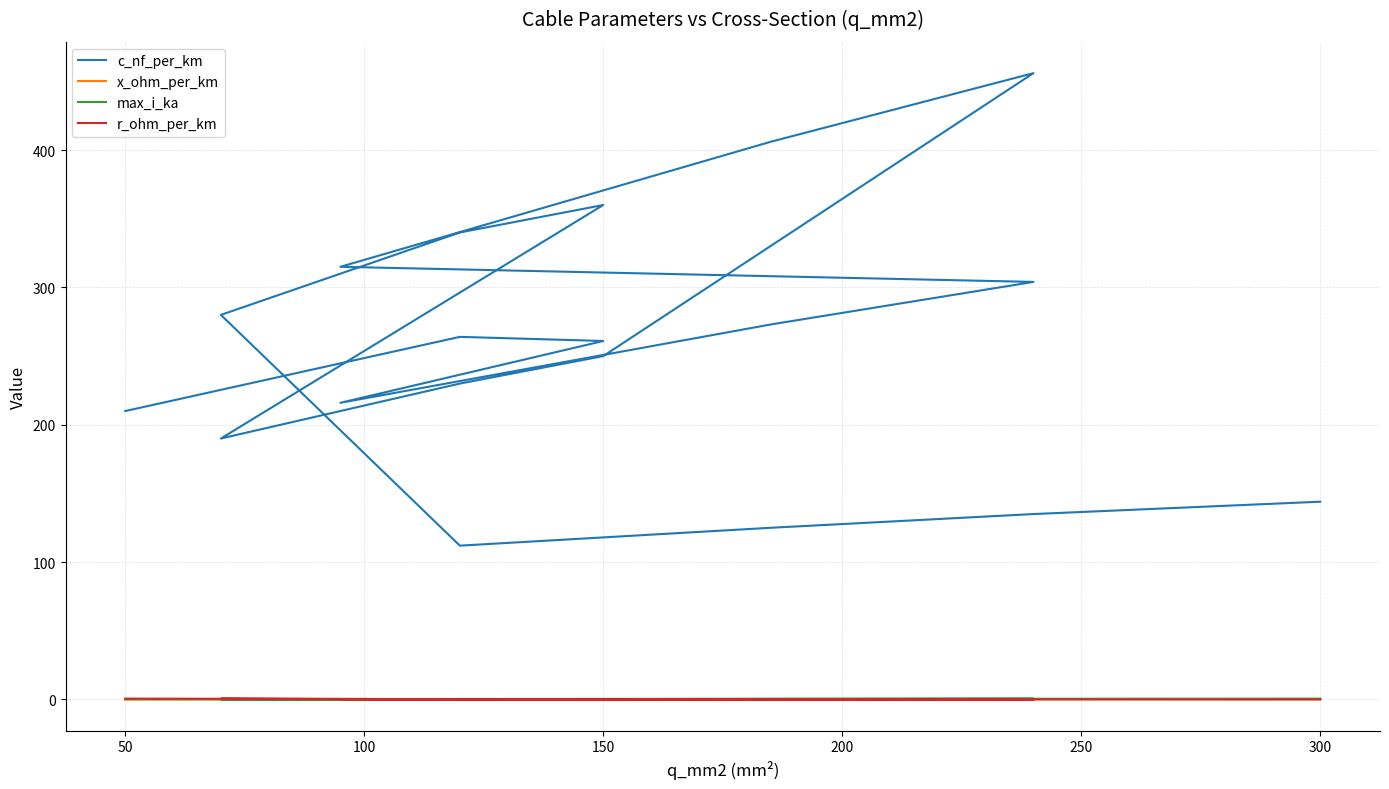

At how many categories does at least one series exceed 392?

2